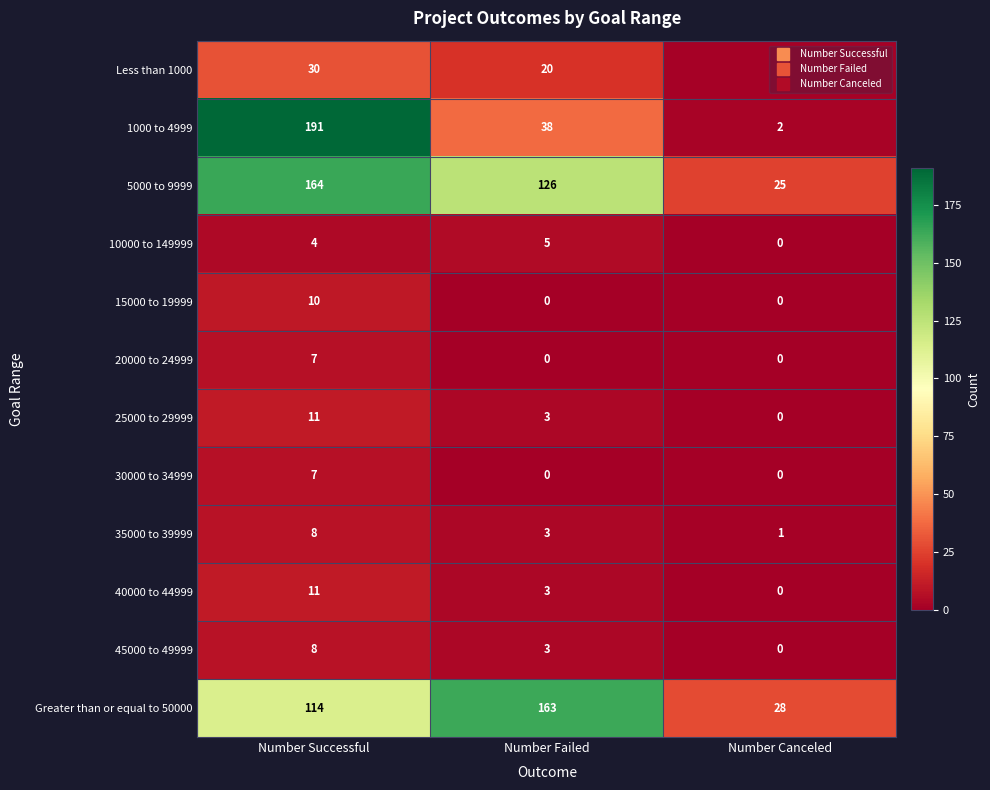

The value of Less than 1000 at Number Canceled is 0. True or false?

False